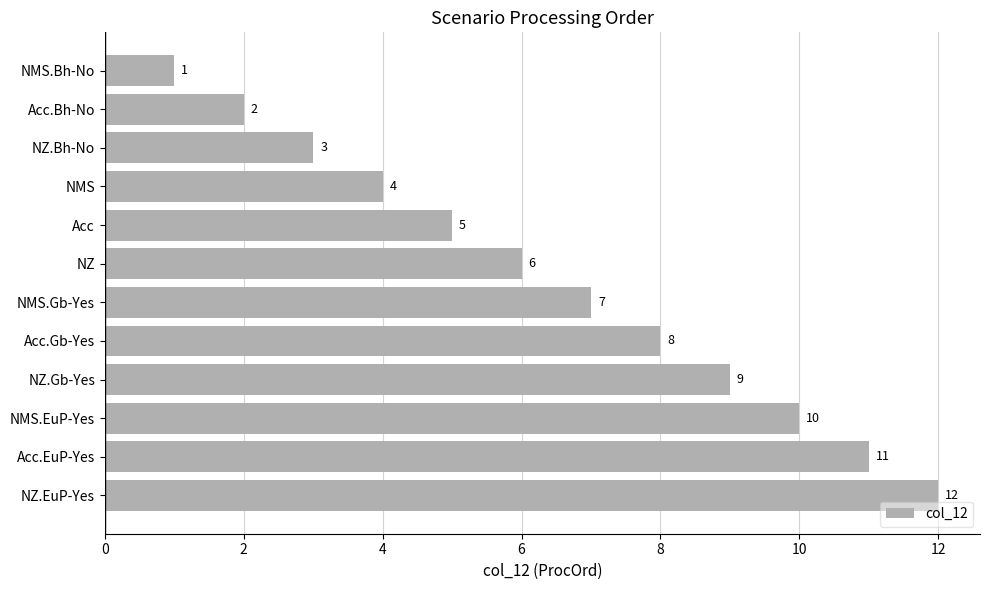

Which category has the highest value across all series?

NZ.EuP-Yes